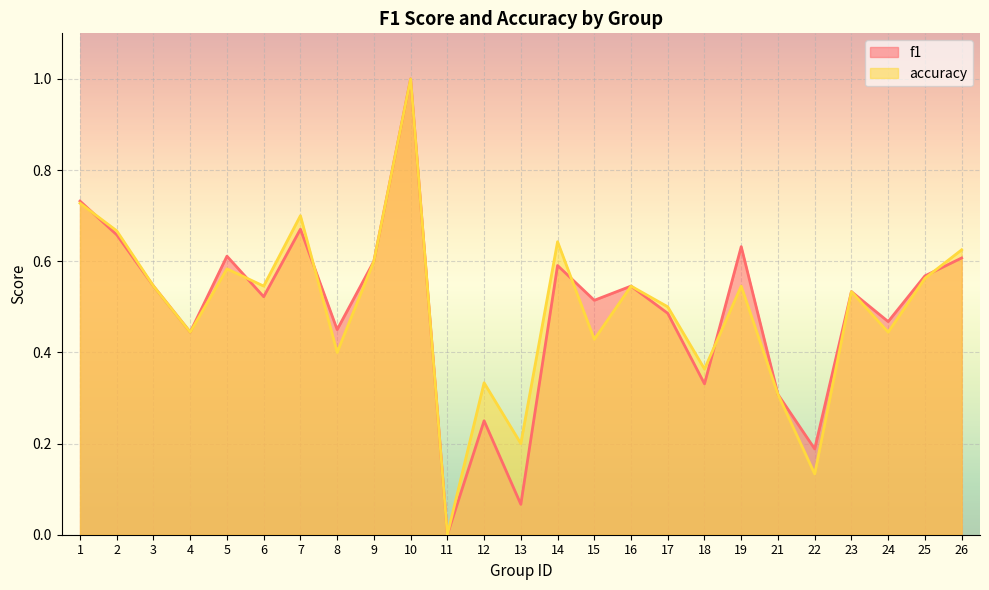

Which has a higher value, 19 or 9?

19